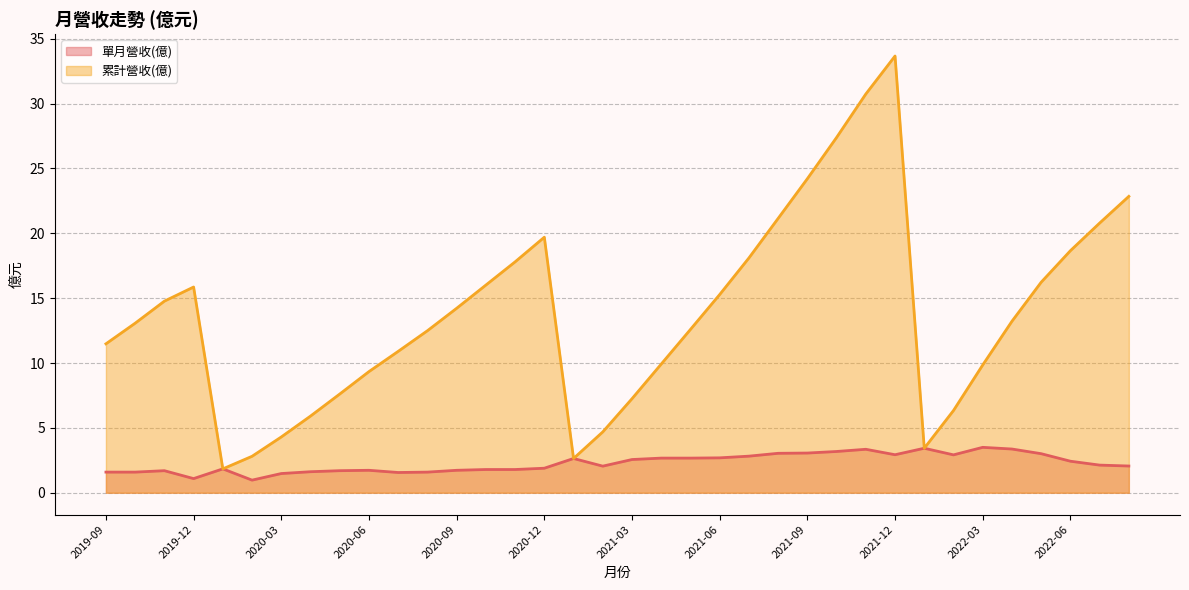

What is the difference between the maximum and minimum values in the 單月營收(億) series?

2.5